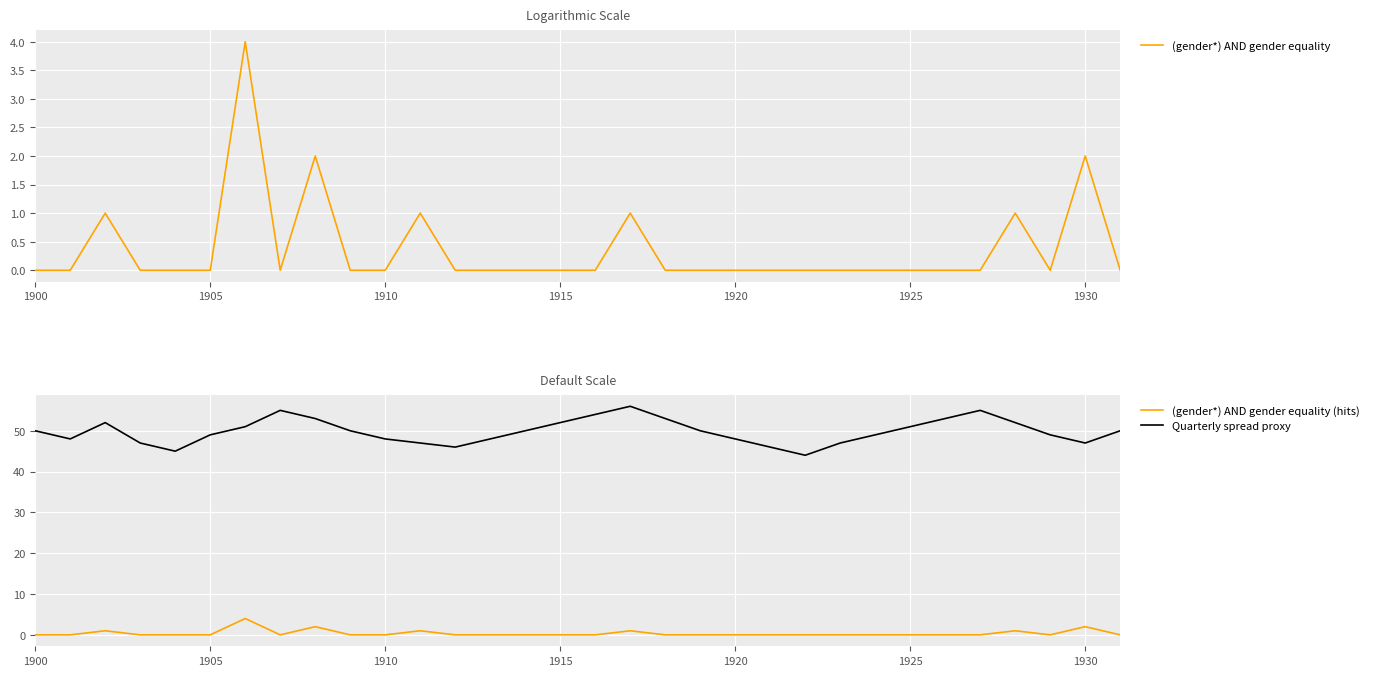

True or false: (gender*) AND gender equality and (gender*) AND gender equality (hits) cross at least once.

False